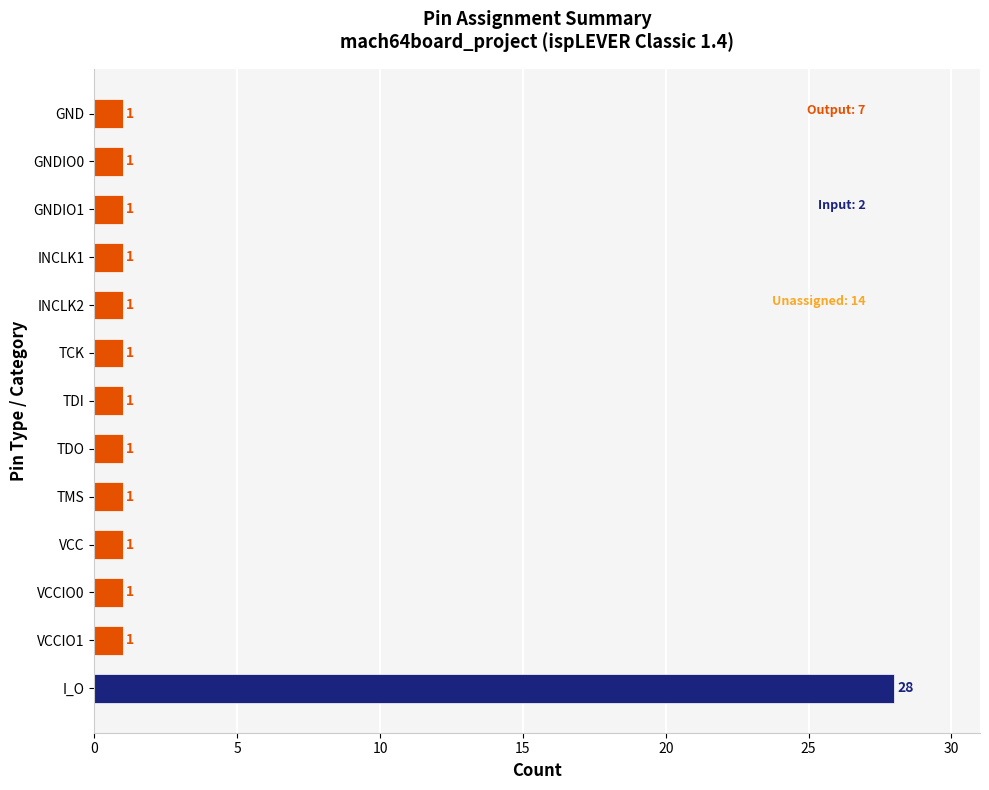

Approximately how many times larger is the value at TDI compared to TCK?

1.0